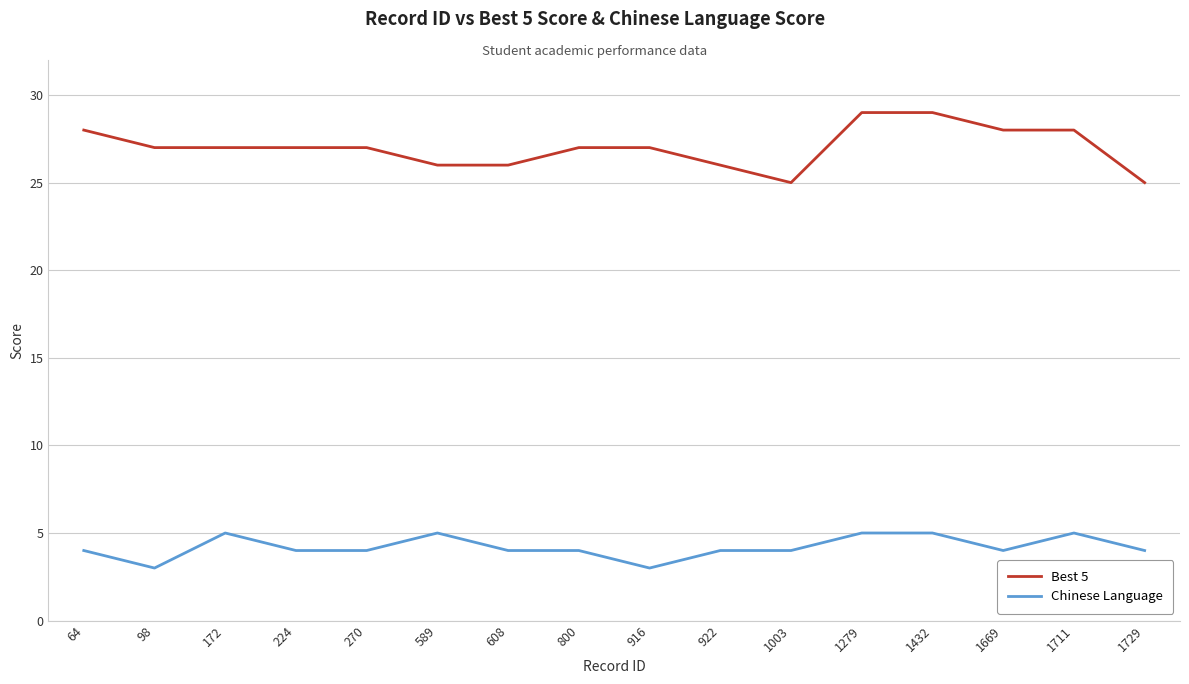

True or false: Best 5 and Chinese Language intersect in this chart.

False